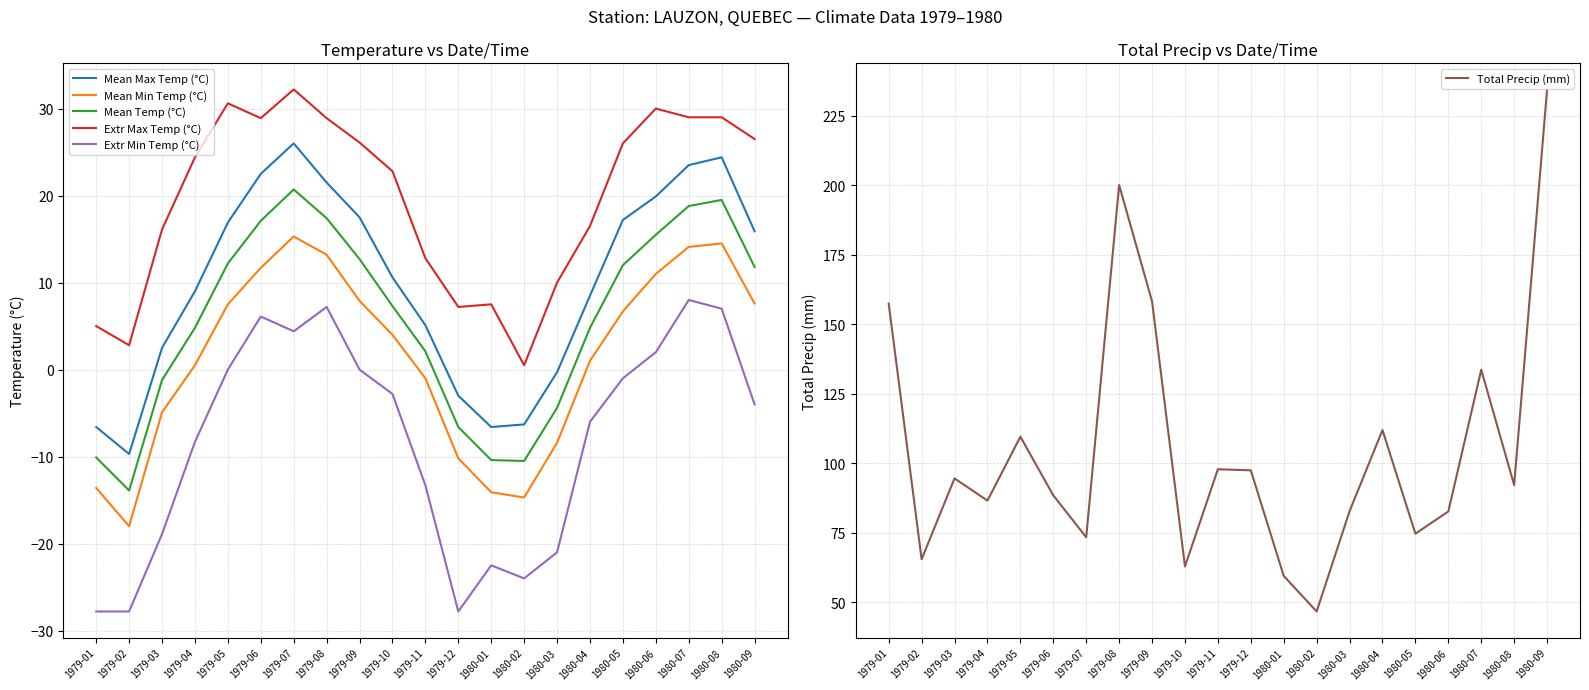

Rank the series by their maximum value, from highest to lowest.

Total Precip (mm), Extr Max Temp (°C), Mean Max Temp (°C), Mean Temp (°C), Mean Min Temp (°C), Extr Min Temp (°C)